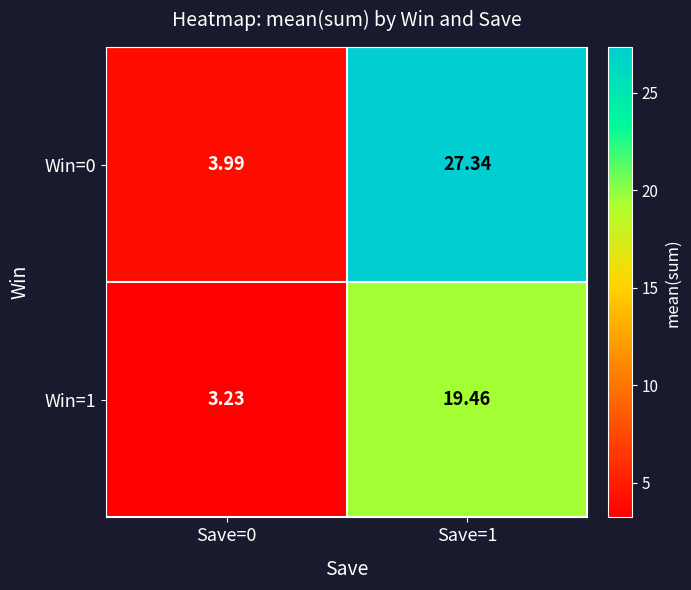

Rank the series by their average value, from highest to lowest.

Win=0, Win=1